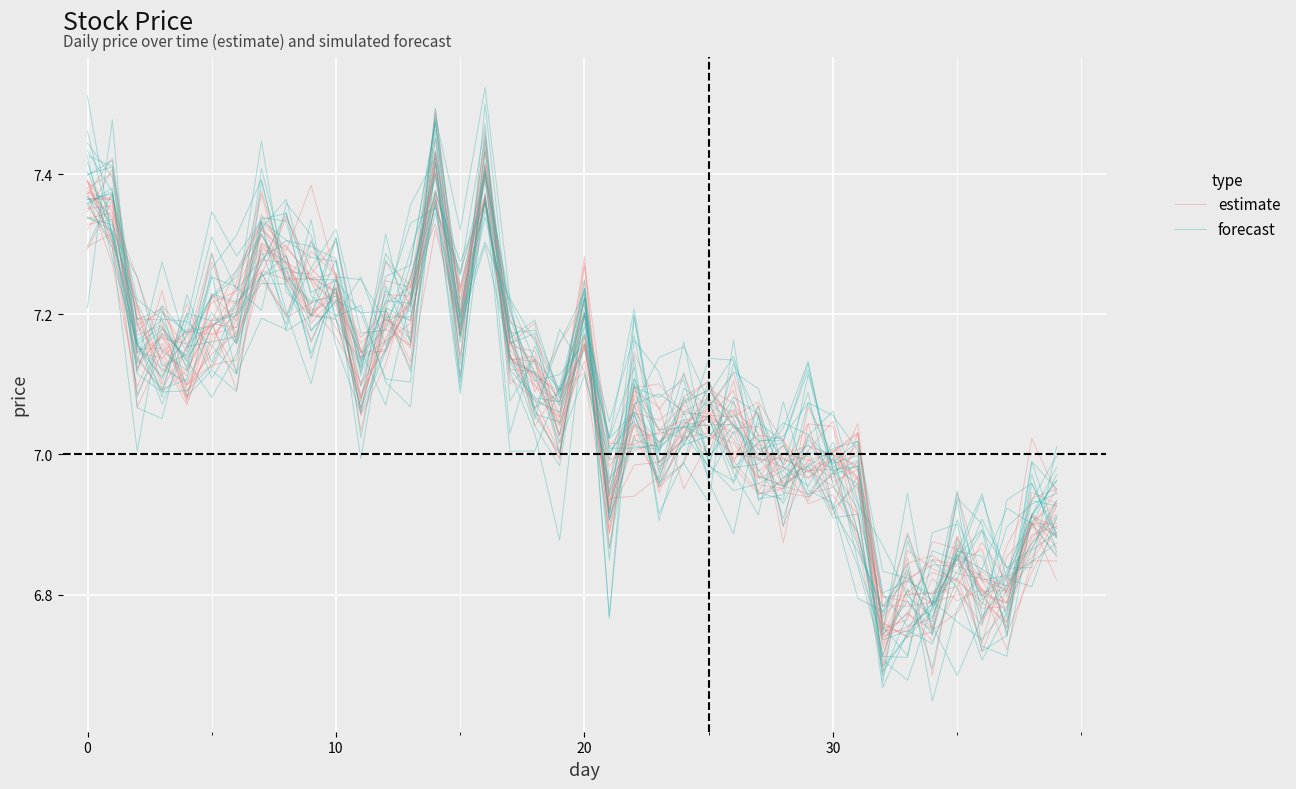

How many values in the forecast series exceed 7?

26